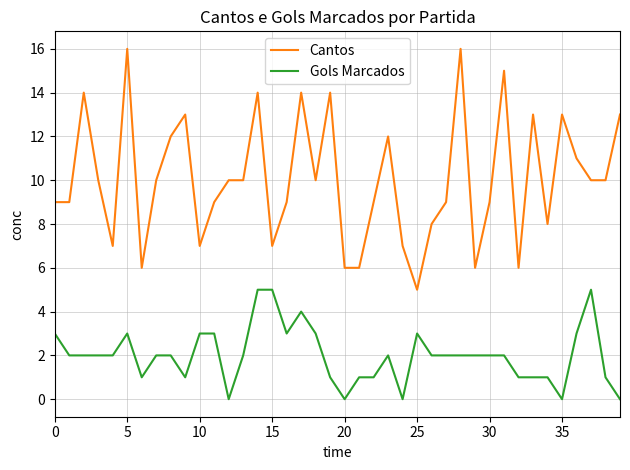

Which series has the largest range (max minus min)?

Cantos